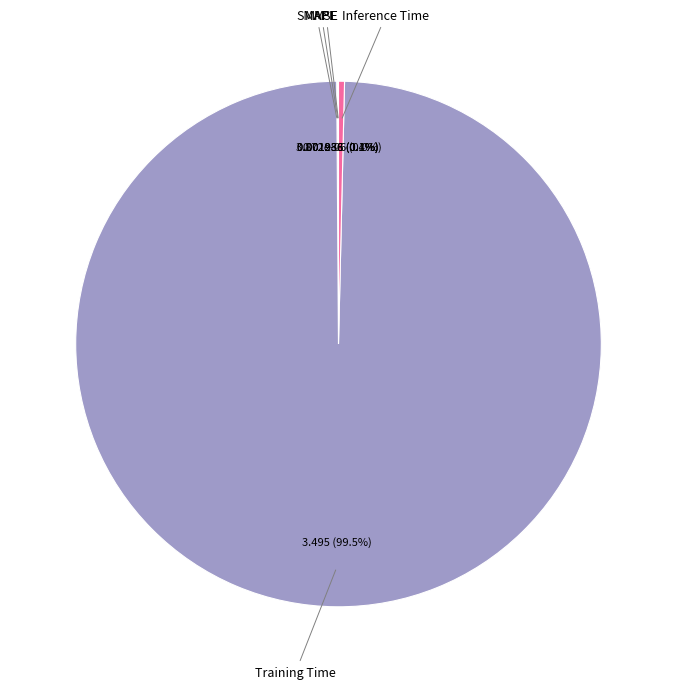

Which category accounts for the majority?

Training Time